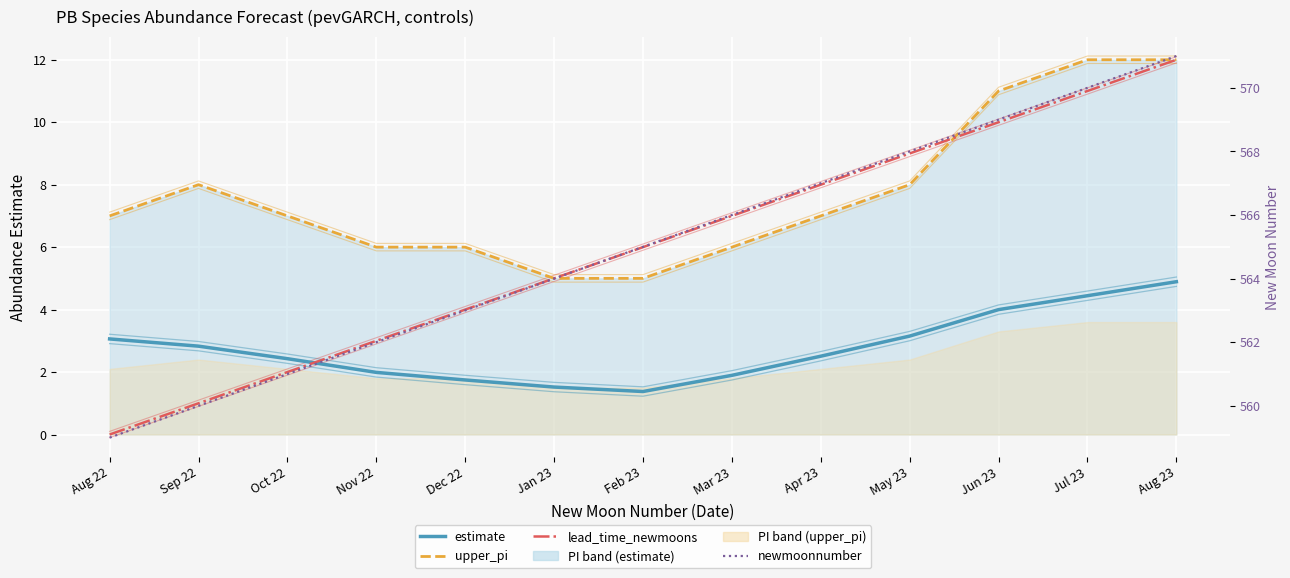

What is the difference between the lead_time_newmoons values at Jul 23 and Jan 23?

6.0